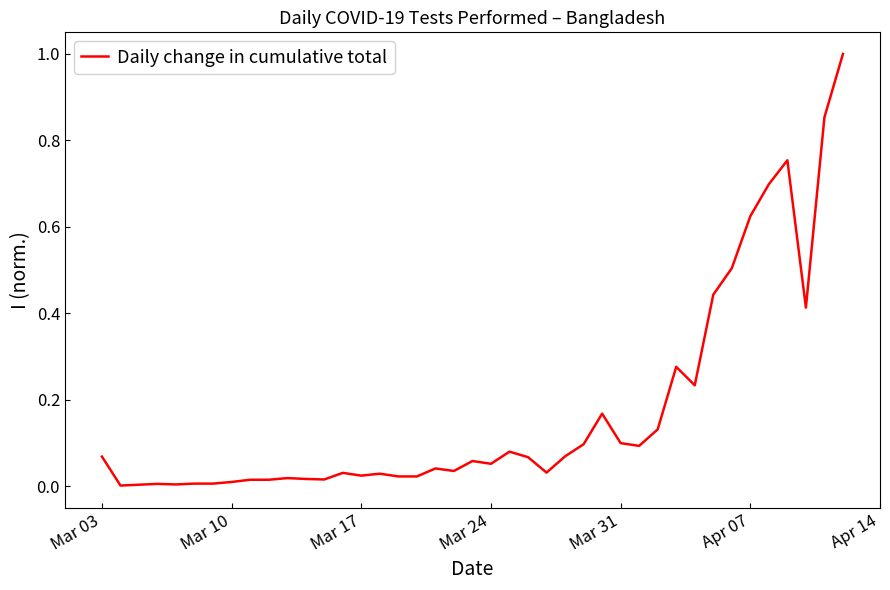

What is the greatest value displayed?

1.0